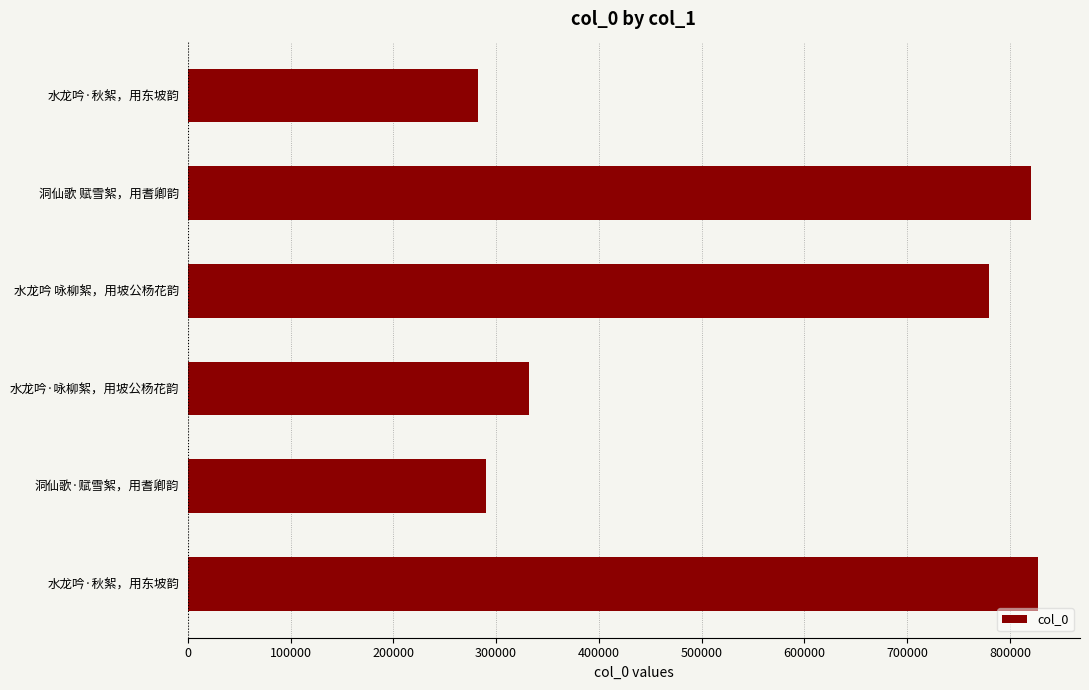

How many bars are there in total?

6